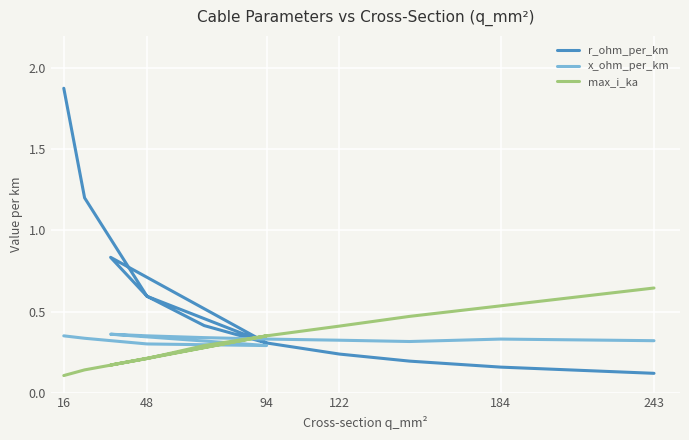

How many times do x_ohm_per_km and max_i_ka cross each other?

3